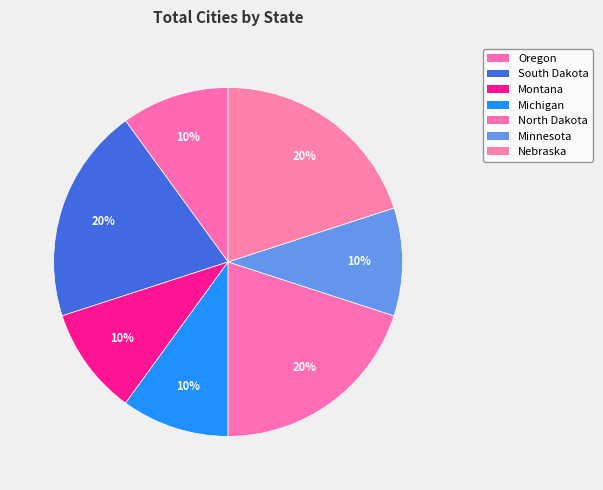

Count the number of slices in the pie.

7